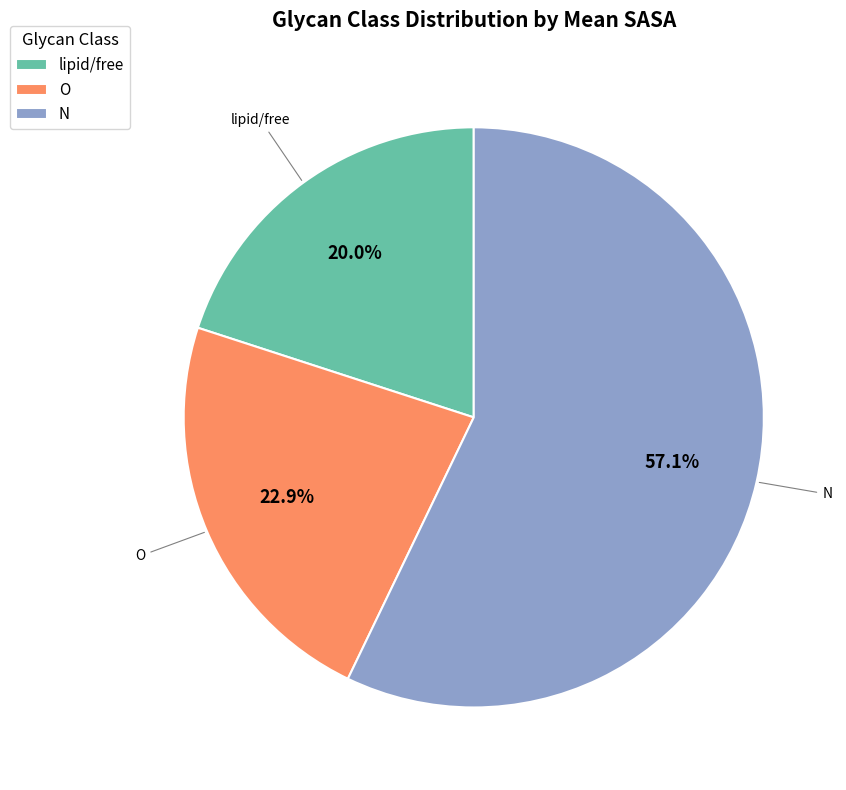

Rank the categories by value from highest to lowest.

N, O, lipid/free